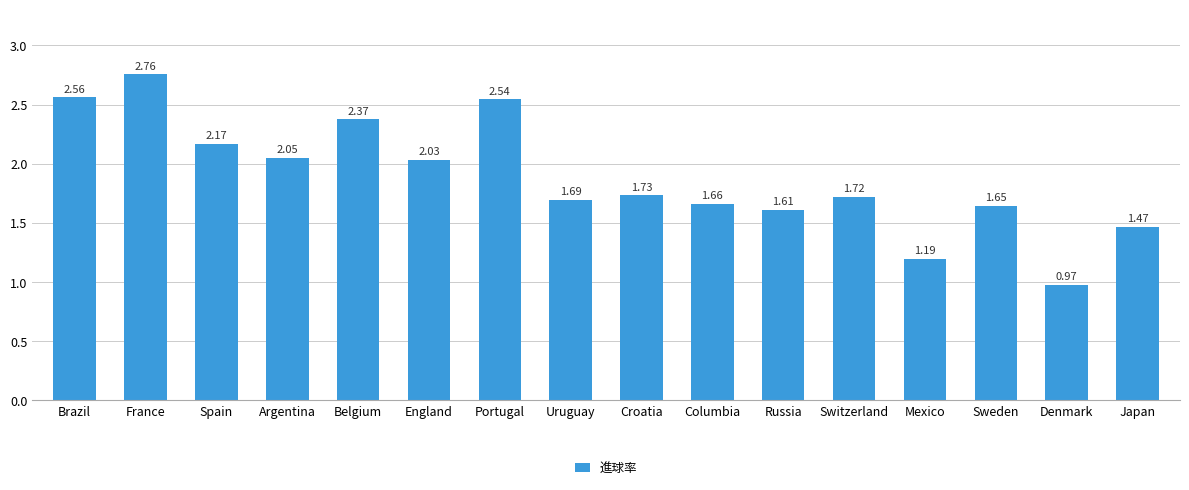

What is the difference between the maximum and minimum values?

1.8